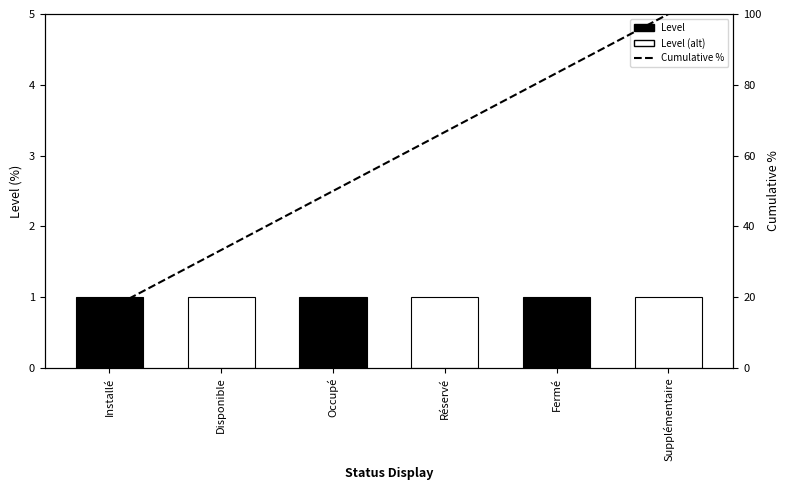

What is the sum of the Level values at Occupé and Disponible?

2.0